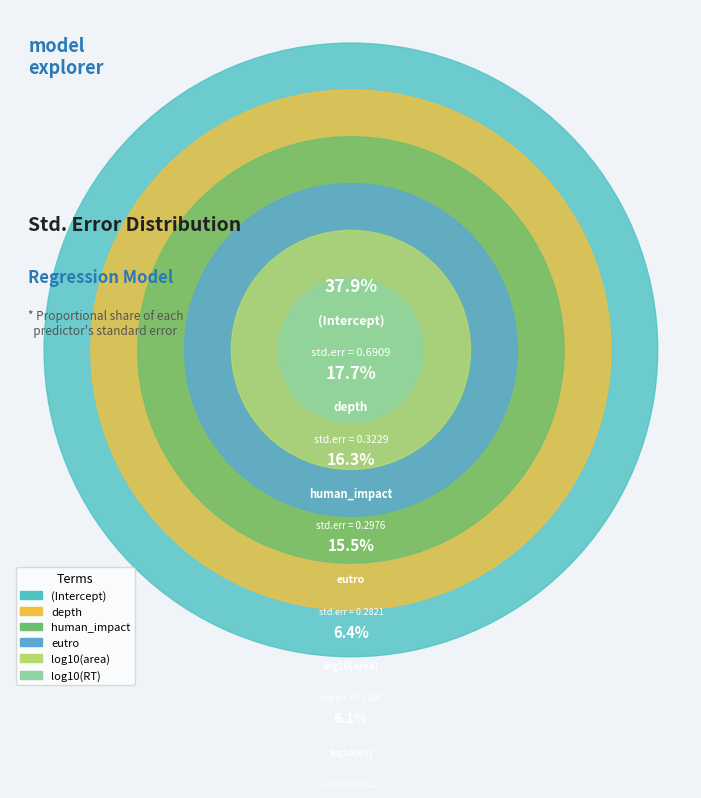

Between (Intercept) and depth, which is larger?

(Intercept)